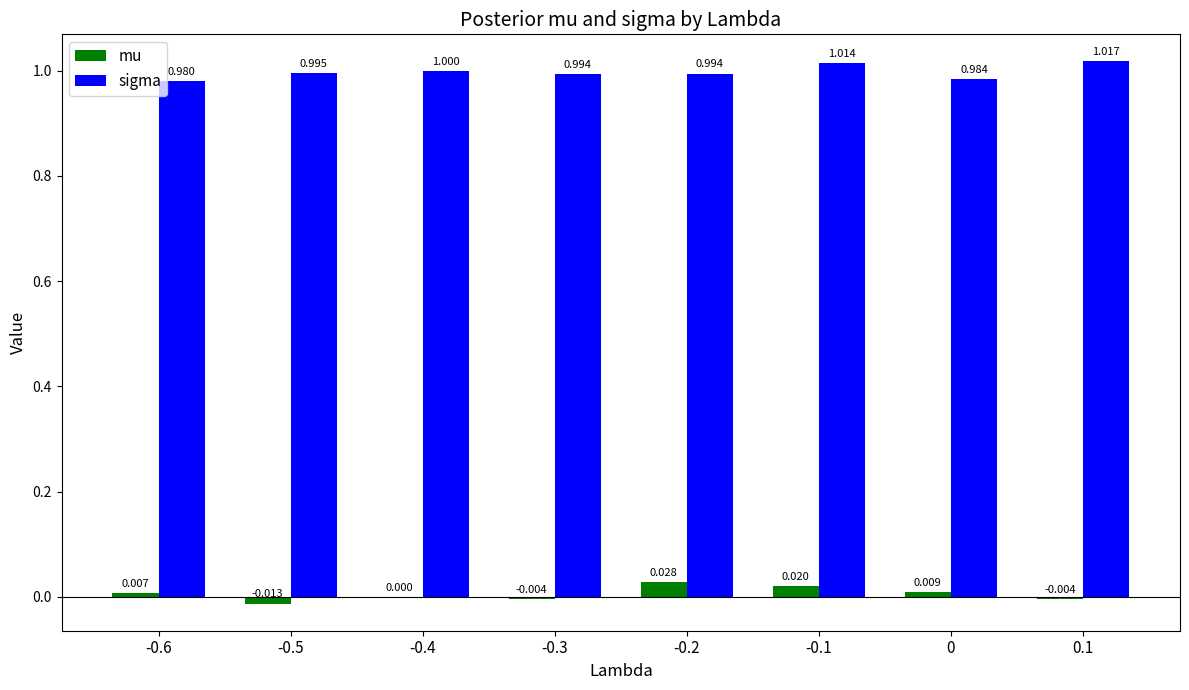

Between -0.3 and 0, which series saw the biggest shift?

mu